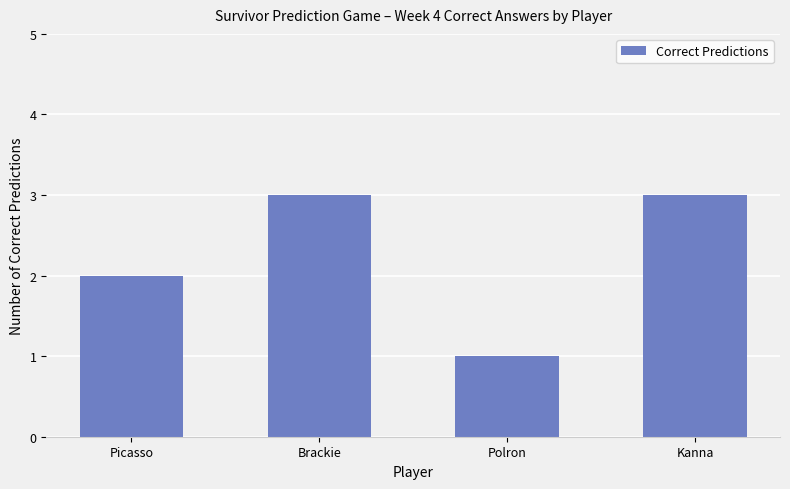

Which has a higher value, Polron or Picasso?

Picasso